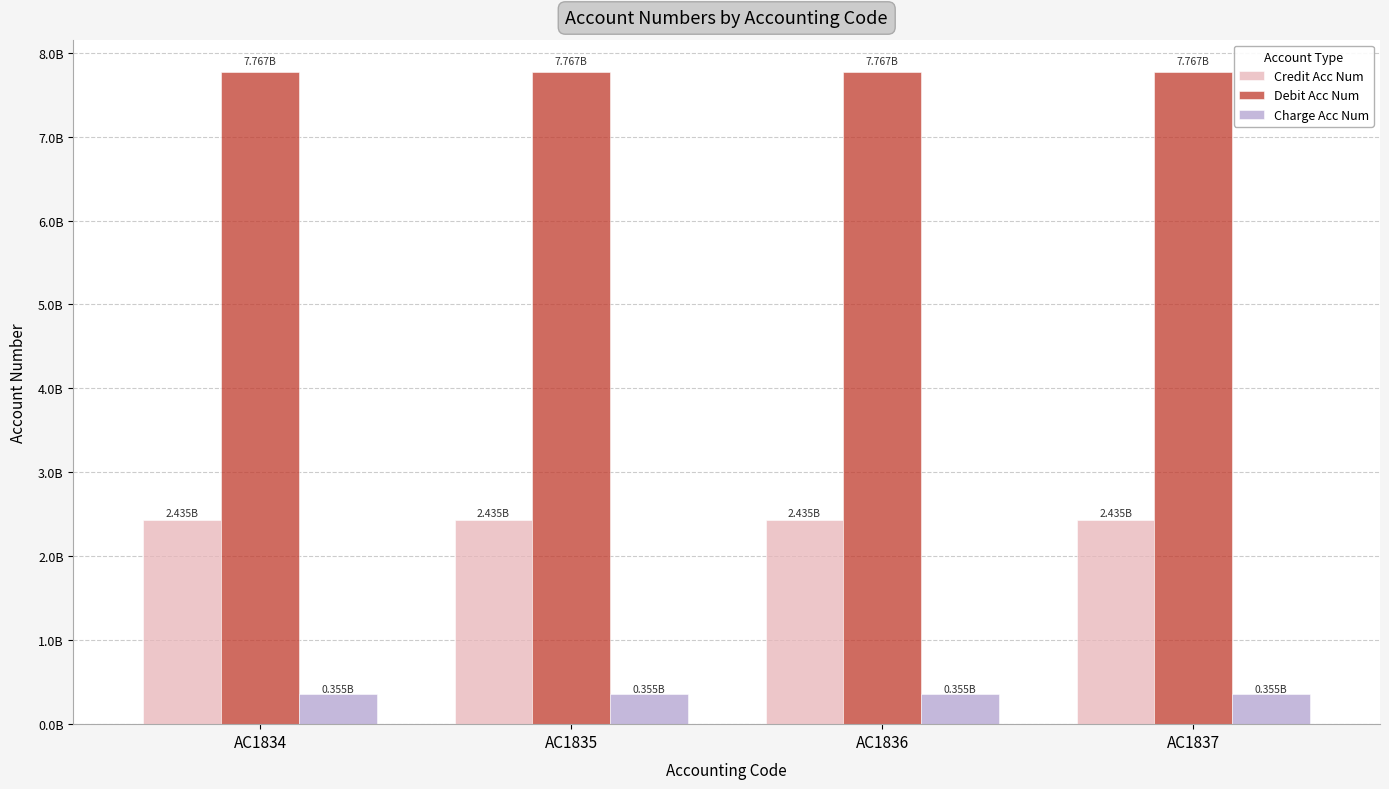

Does the chart contain any negative values?

No